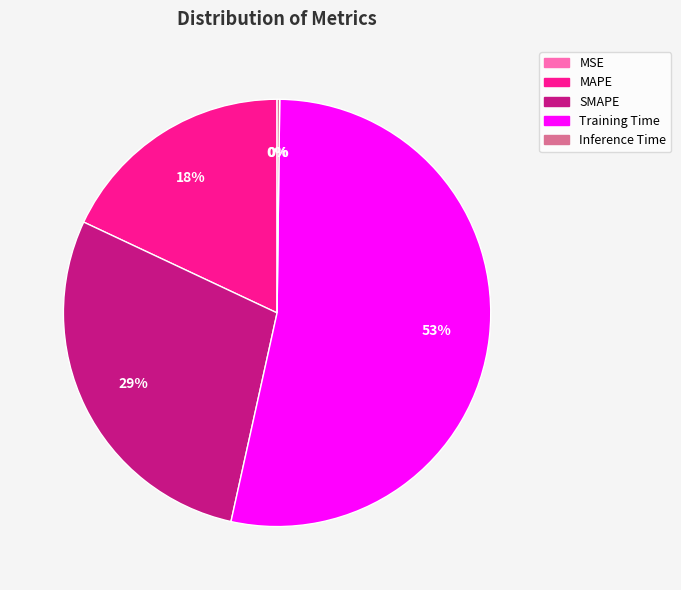

Does Training Time represent more than half of the total?

Yes